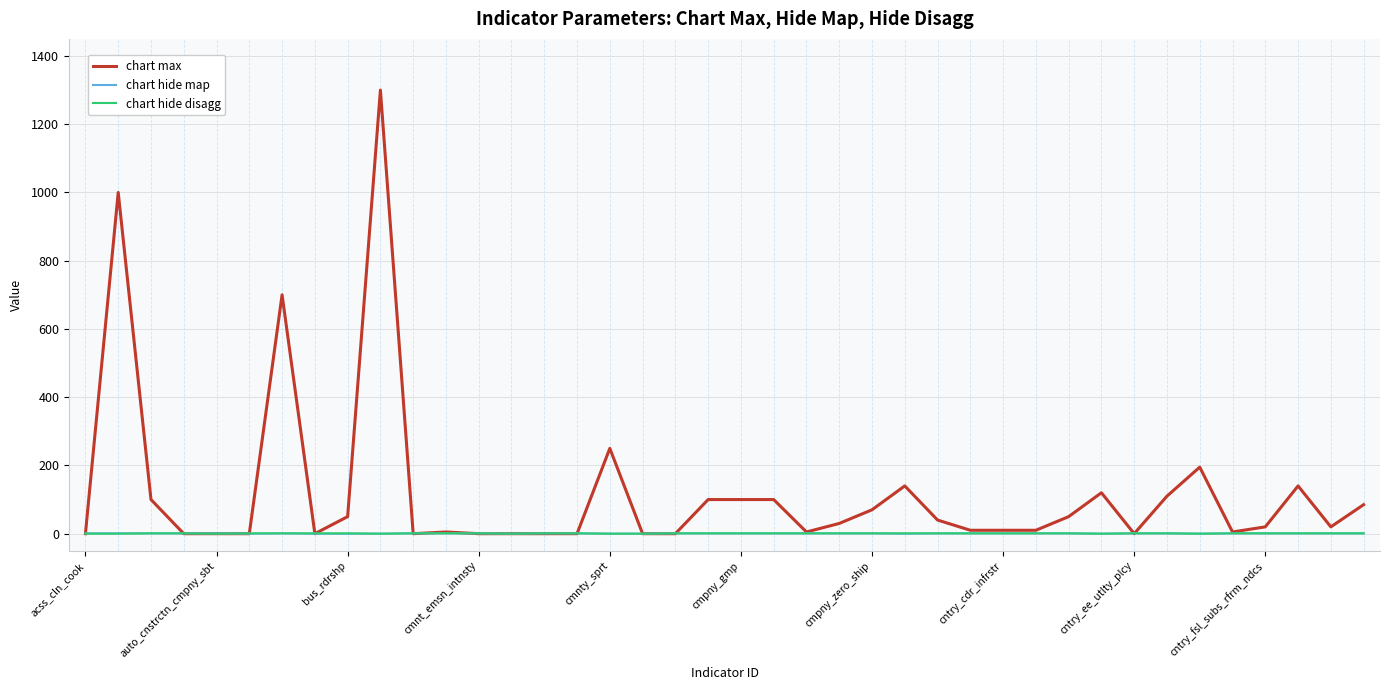

What are all the series names shown in the legend?

chart max, chart hide map, chart hide disagg